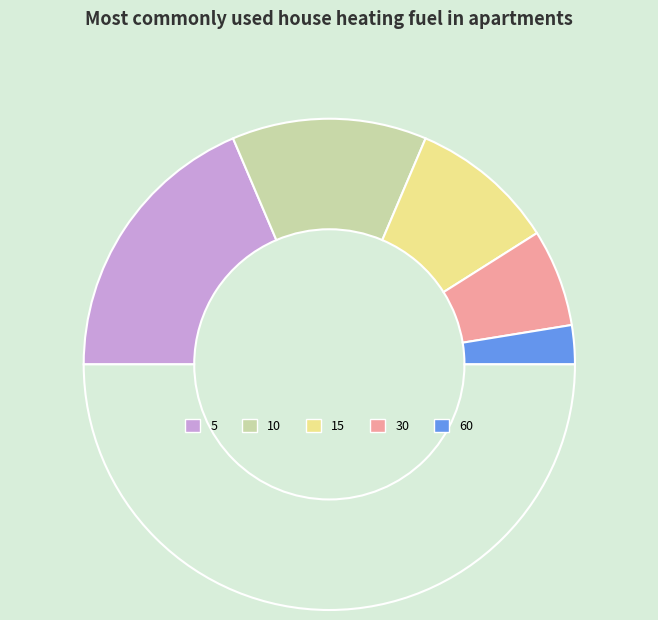

Is there any slice that represents more than half of the pie?

No